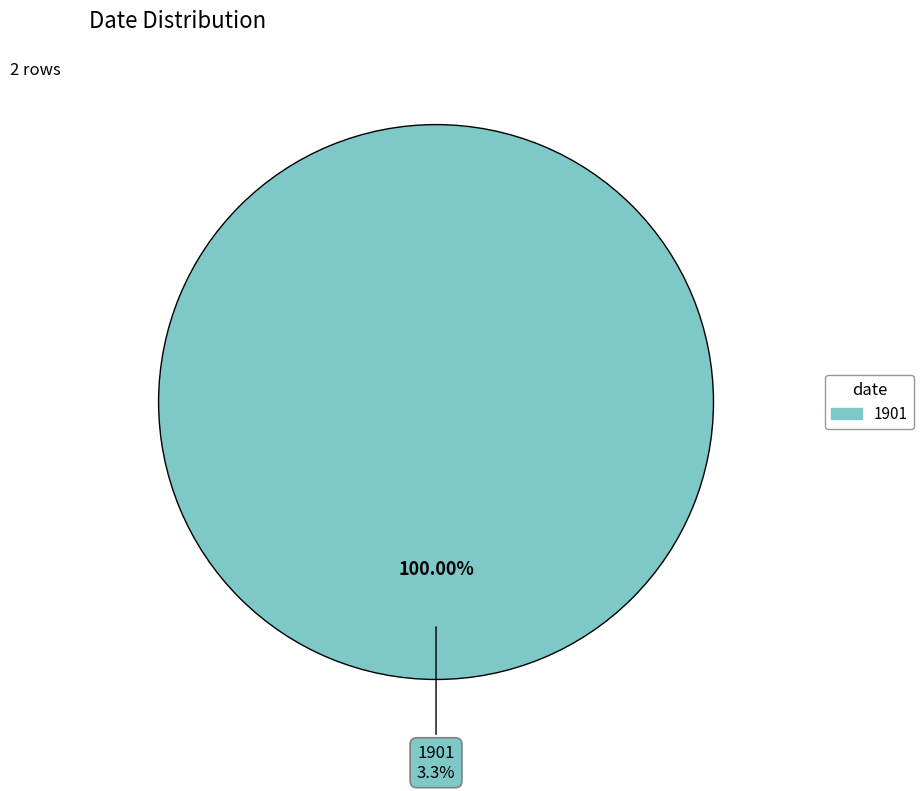

Count the number of slices in the pie.

2